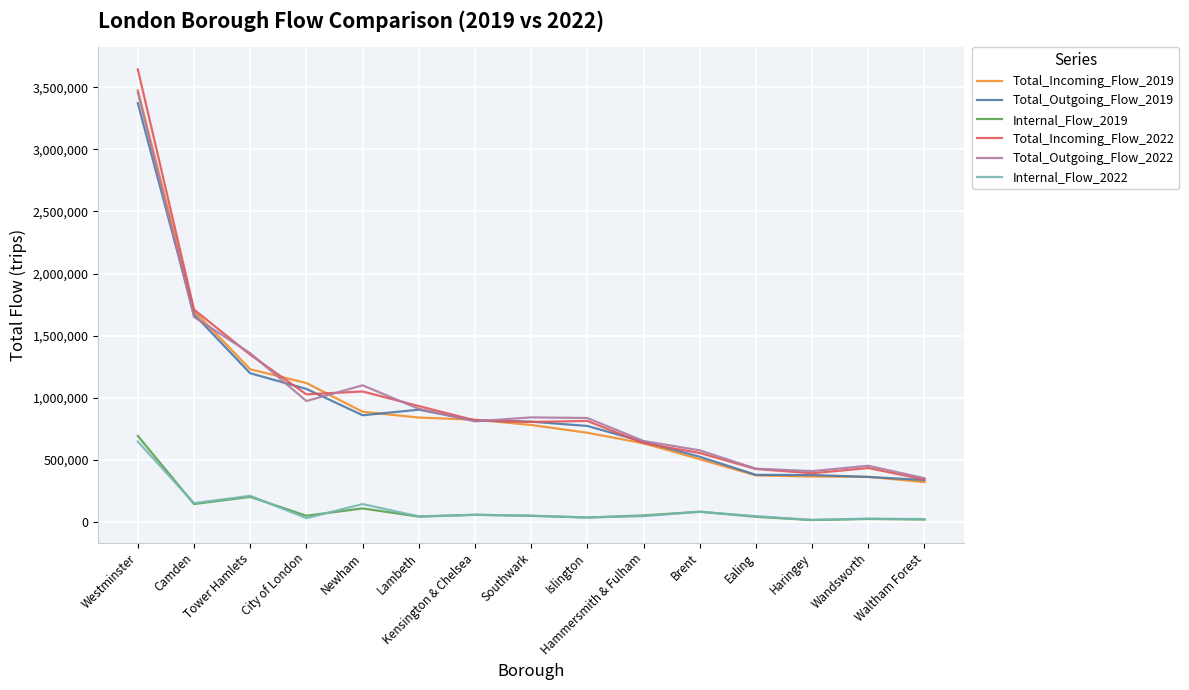

What is the difference between the maximum and minimum values in the Total_Outgoing_Flow_2022 series?

3109889.3